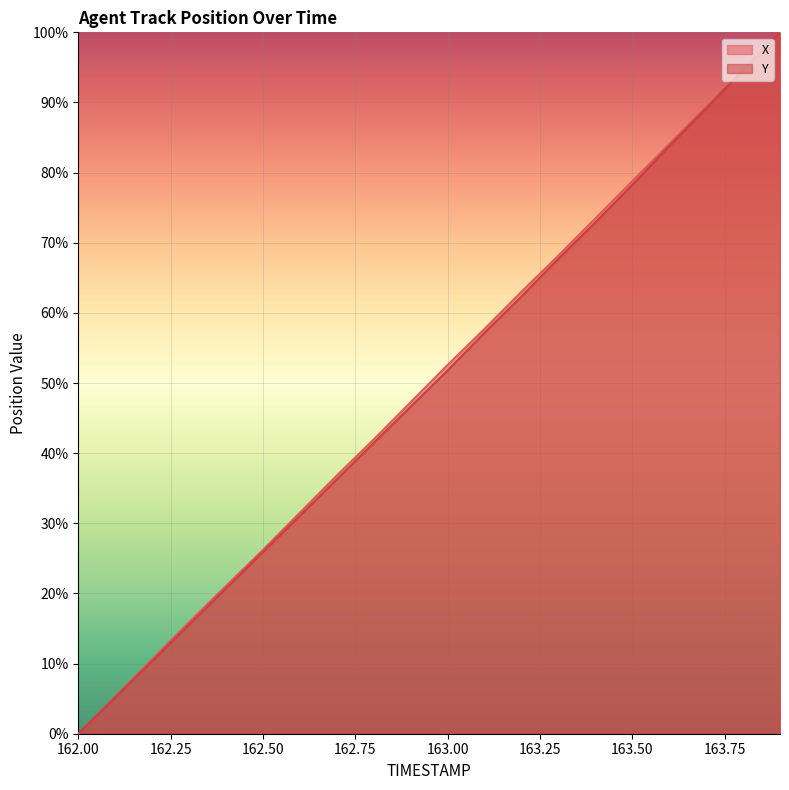

Count the number of categories in the chart.

20